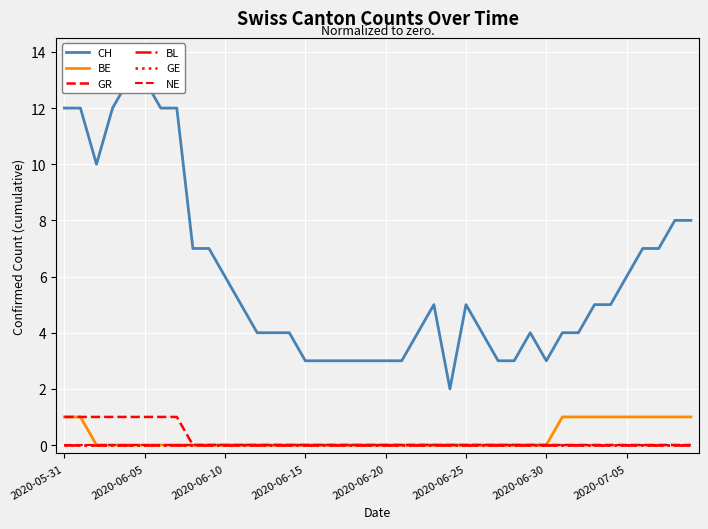

How many distinct data groups are displayed?

6